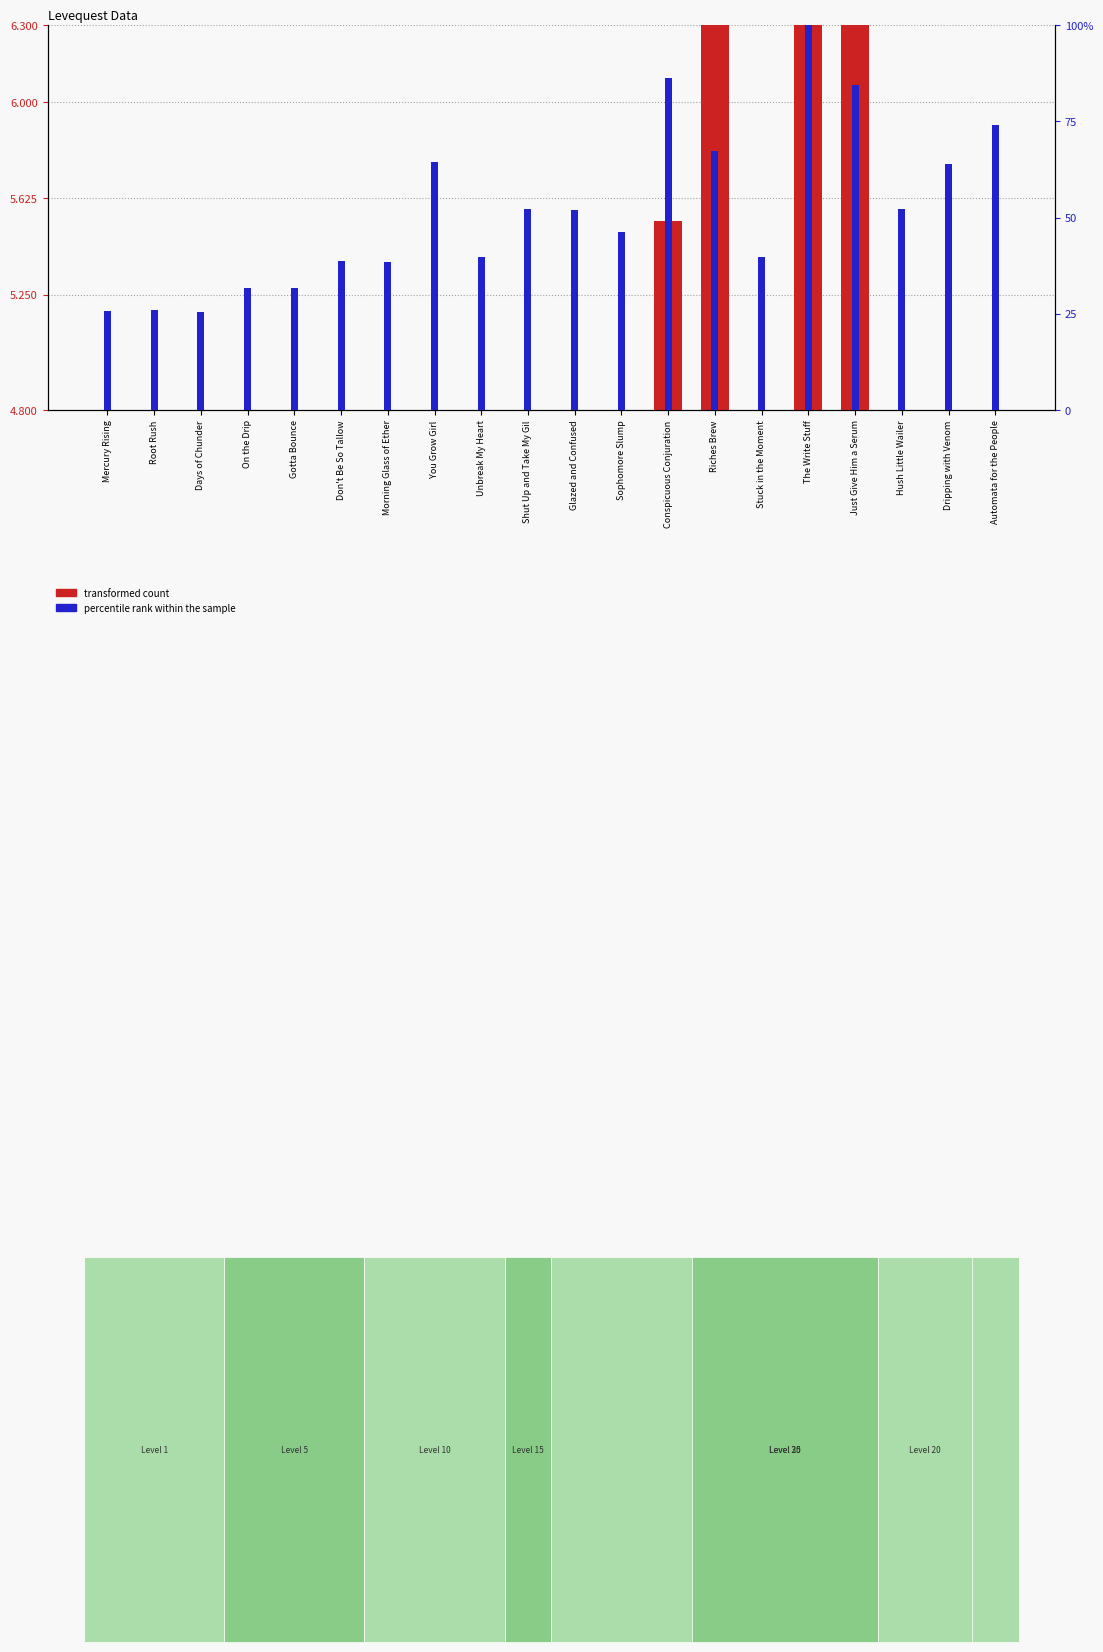

Between Days of Chunder and Just Give Him a Serum, which is larger?

Just Give Him a Serum